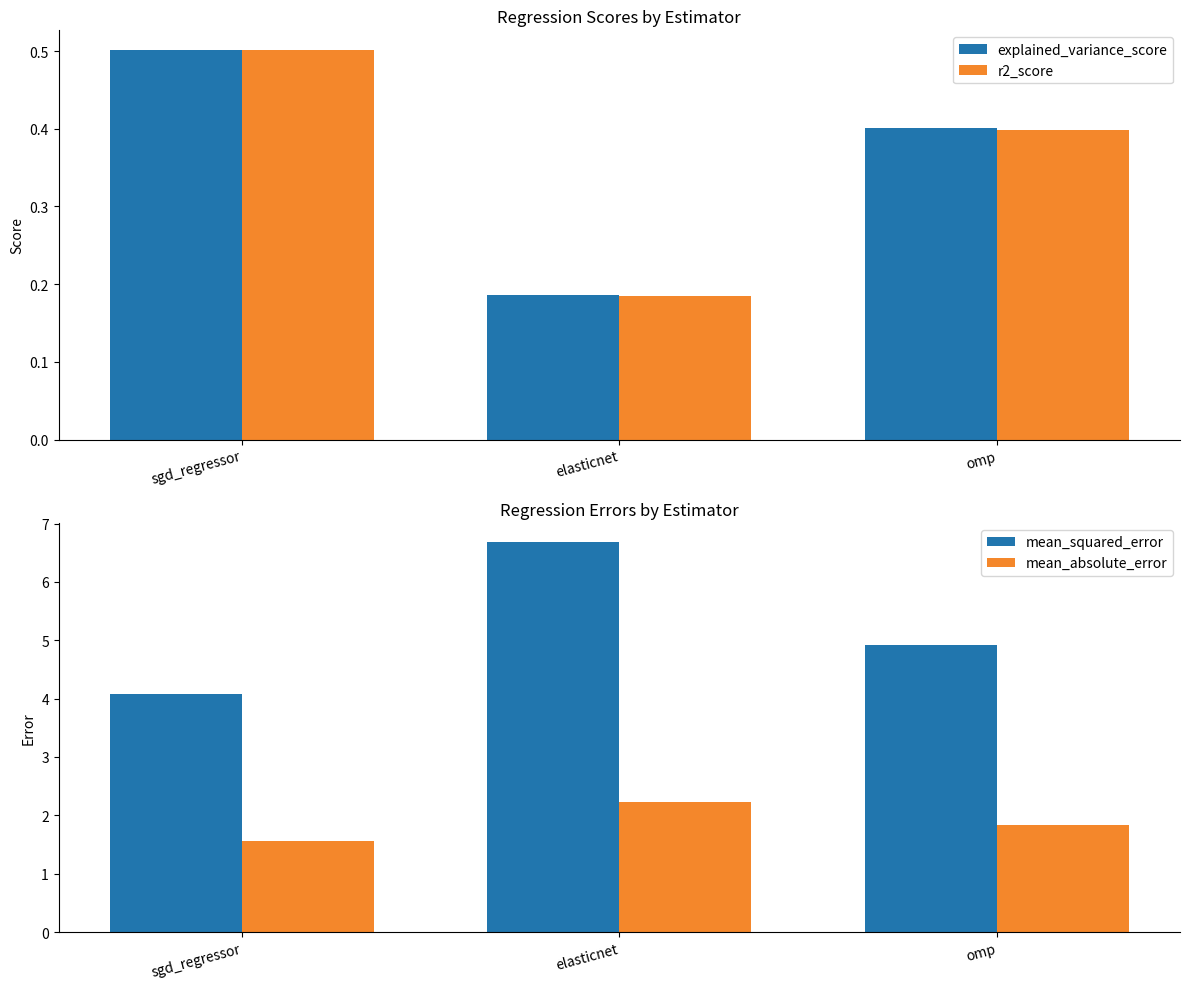

What are all the series names shown in the legend?

explained_variance_score, r2_score, mean_squared_error, mean_absolute_error